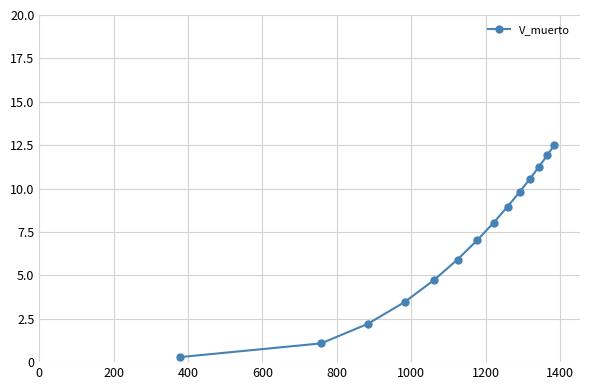

What is the difference between the maximum and minimum values?

12.2